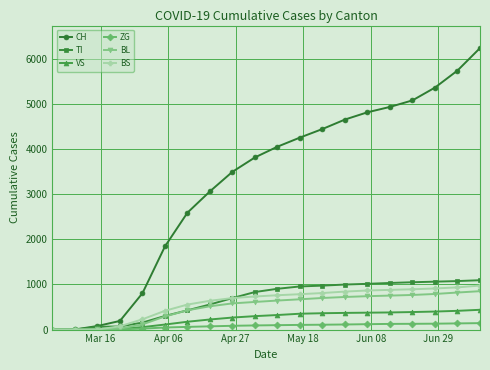

Which series has the largest range (max minus min)?

CH